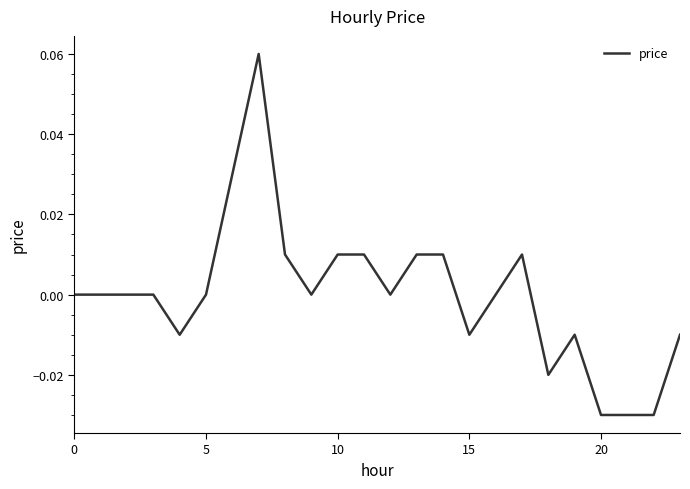

Count the number of data series in this chart.

1